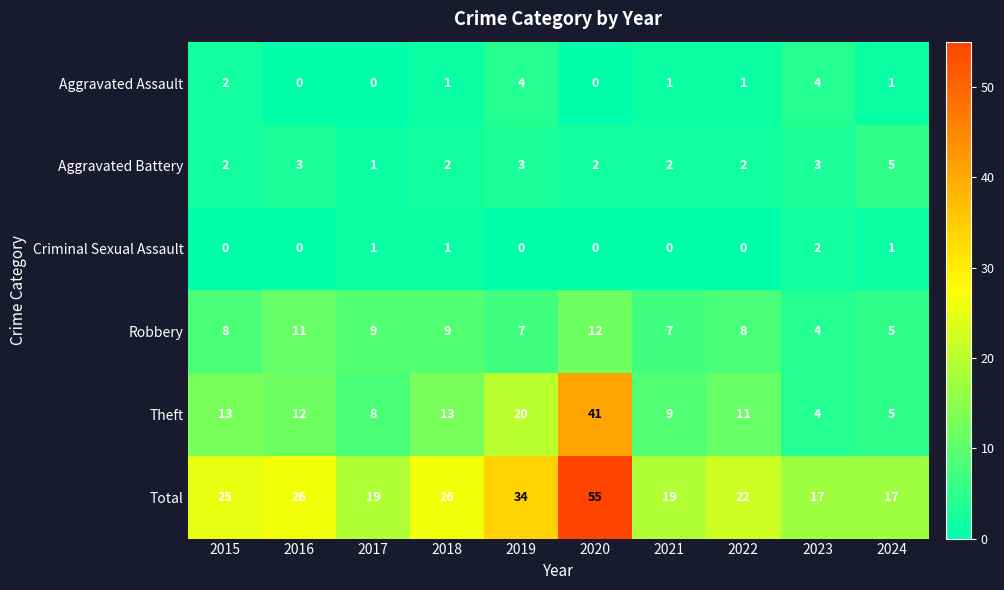

What is the spread (max minus min) of values at 2024?

16